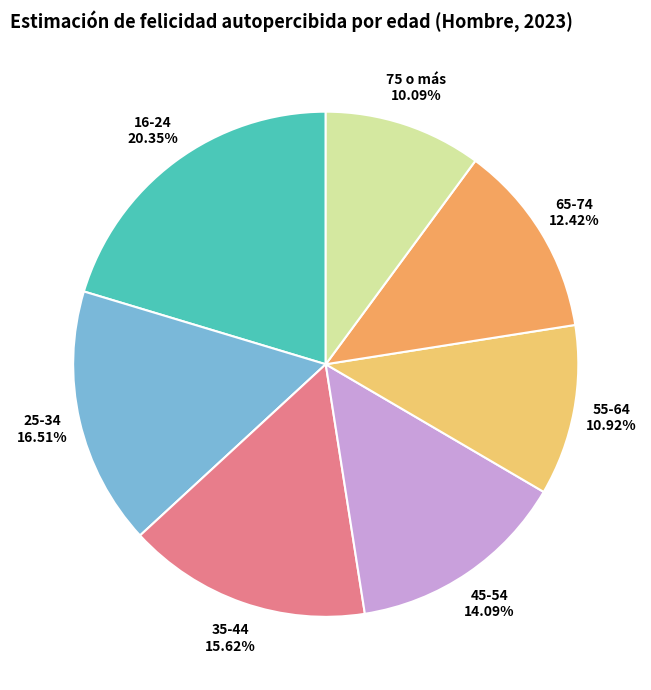

To the nearest percent, what is the combined percentage of 16-24 and 55-64?

31%